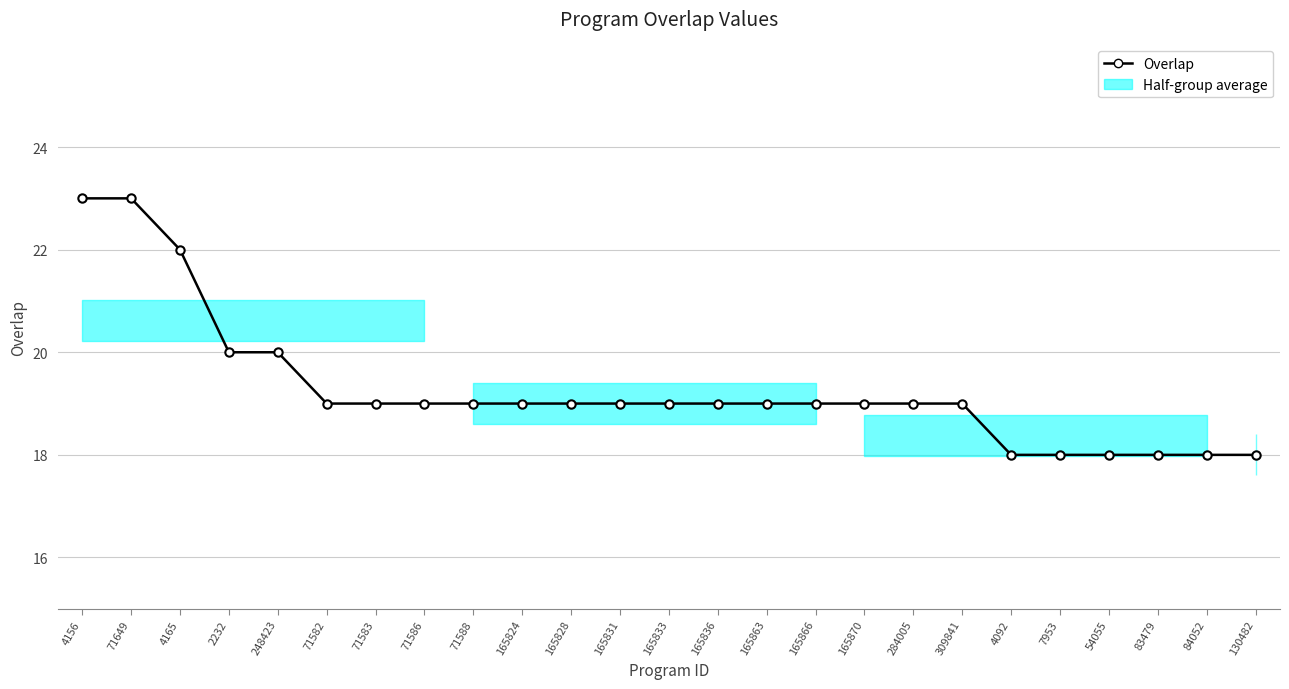

Reading left to right, extract all data points from this chart.

4156=23	71649=23	4165=22	2232=20	248423=20	71582=19	71583=19	71586=19	71588=19	165824=19	165828=19	165831=19	165833=19	165836=19	165863=19	165866=19	165870=19	284005=19	309841=19	4092=18	7953=18	54055=18	83479=18	84052=18	130482=18